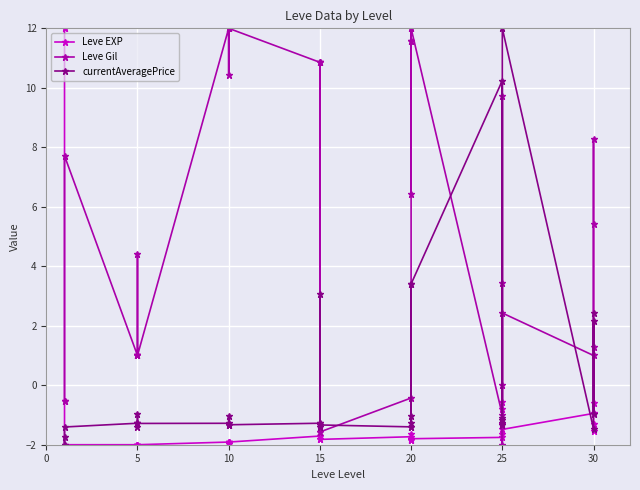

At 5, list the series in order from smallest to largest.

Leve EXP, currentAveragePrice, Leve Gil